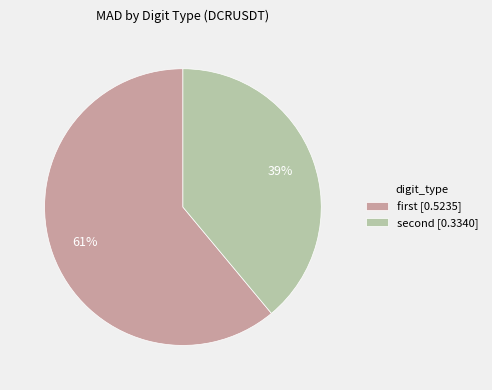

How many slices are in this pie chart?

2